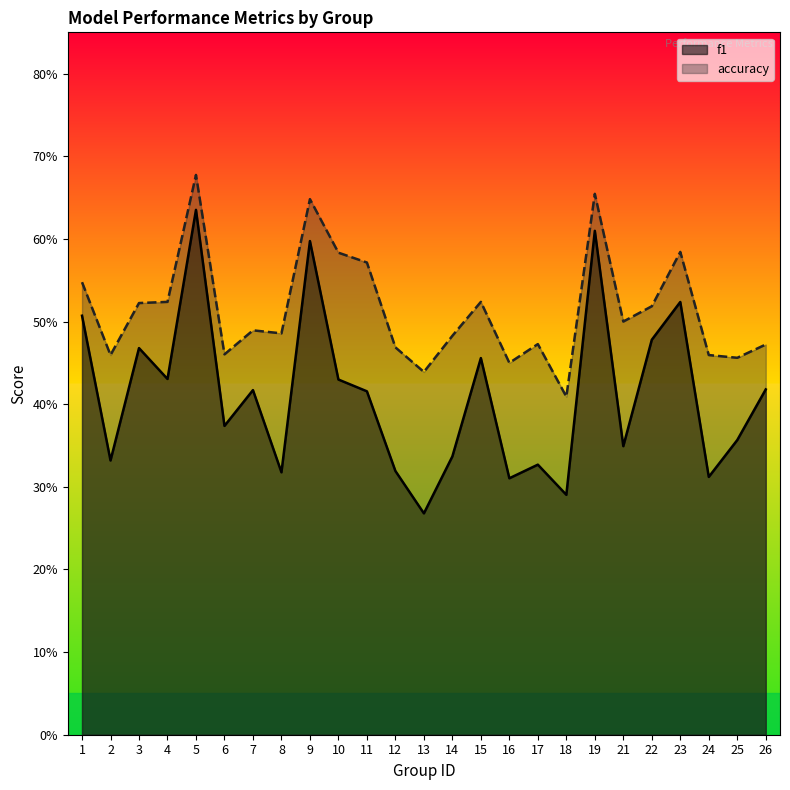

What is the minimum value for accuracy?

0.4